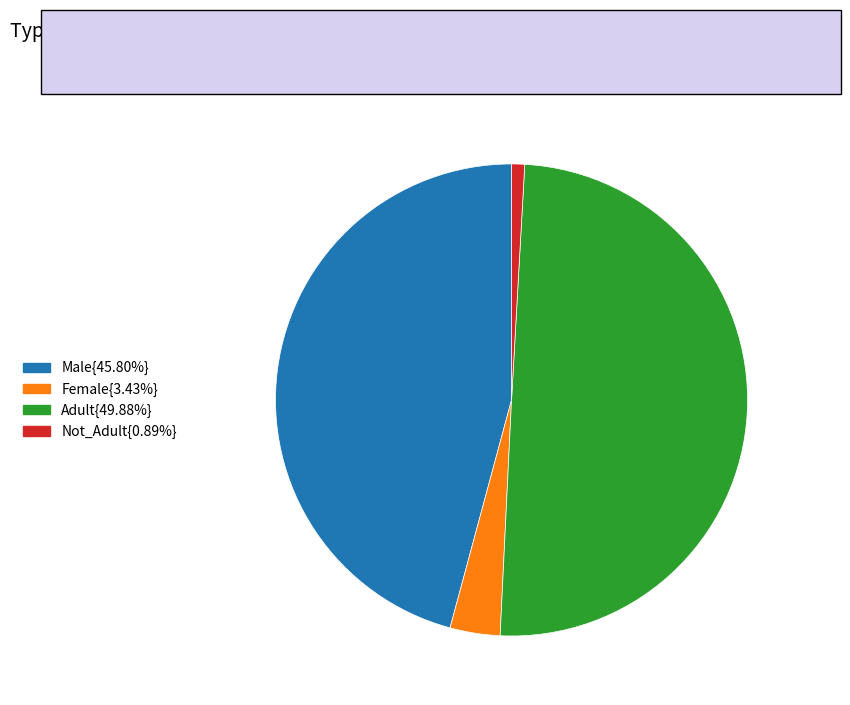

Is Female{3.43%} the majority of the pie?

No